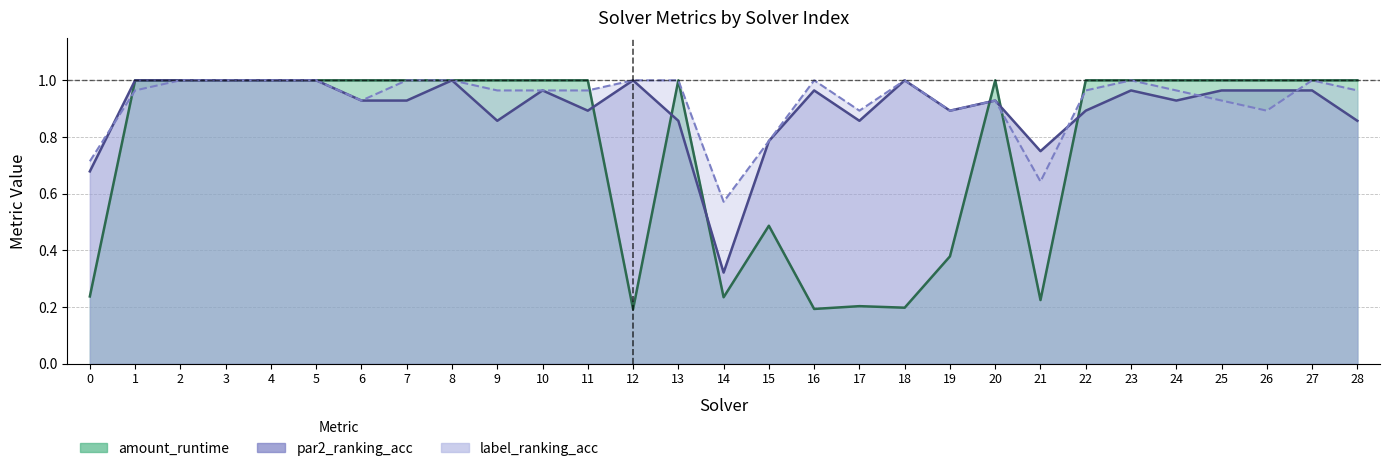

The label_ranking_acc series shows 0.9 at 14. True or false?

False